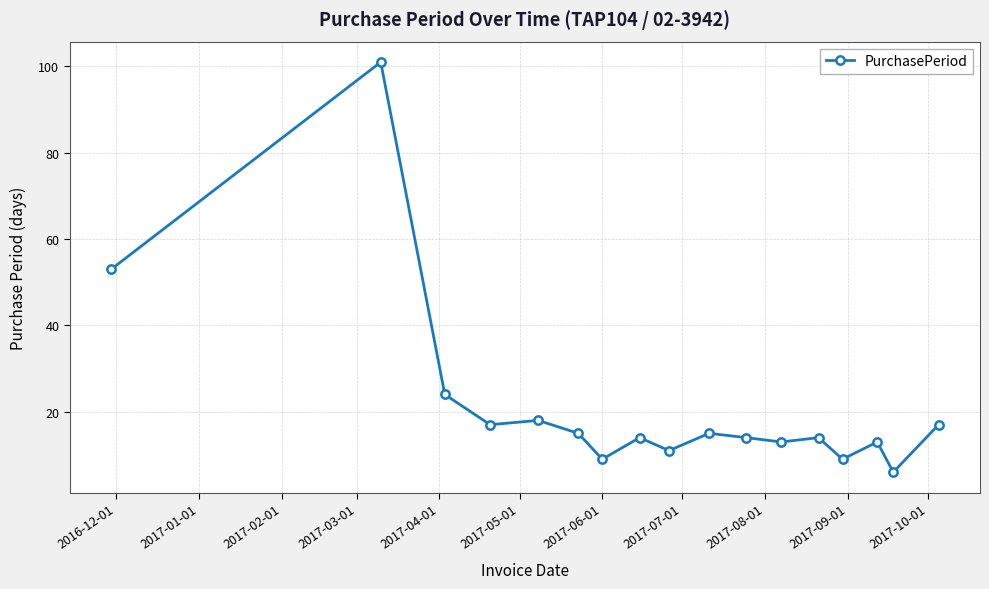

Reading left to right, transcribe all the data shown in this chart.

53	101	24	17	18	15	9	14	11	15	14	13	14	9	13	6	17